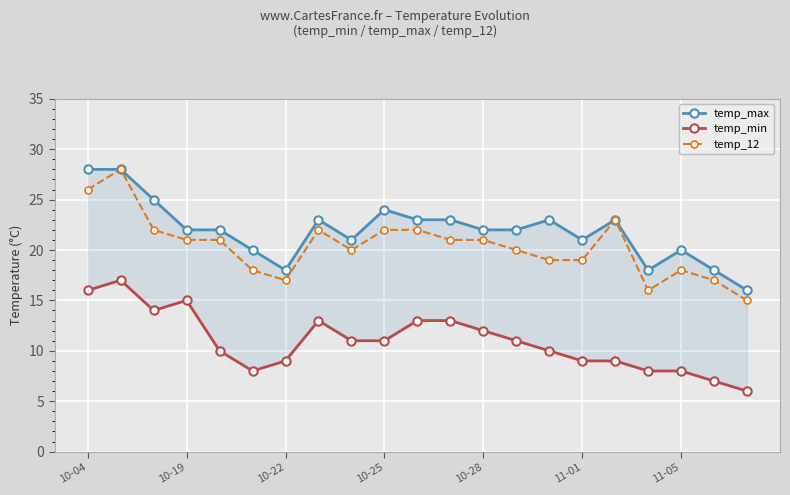

The temp_12 series shows 31 at 11-05. True or false?

False